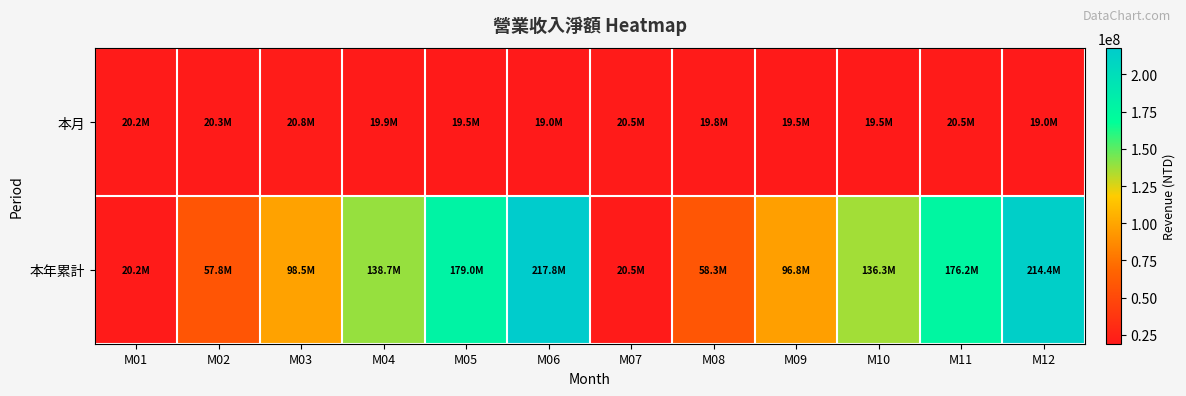

Reading left to right, extract all data points from this chart.

本月: M01=20245463	M02=20295002	M03=20817977	M04=19936379	M05=19547404	M06=18997488	M07=20454635	M08=19770964	M09=19547161	M10=19486324	M11=20495476	M12=18963914
本年累計: M01=20245463	M02=57793343	M03=98537597	M04=138669743	M05=179020399	M06=217753583	M07=20454635	M08=58260220	M09=96753539	M10=136304086	M11=176242587	M12=214394604